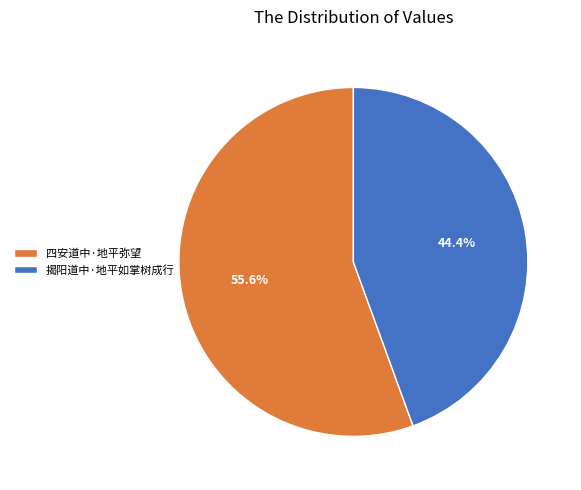

Rank the categories by value from lowest to highest.

揭阳道中·地平如掌树成行, 四安道中·地平弥望